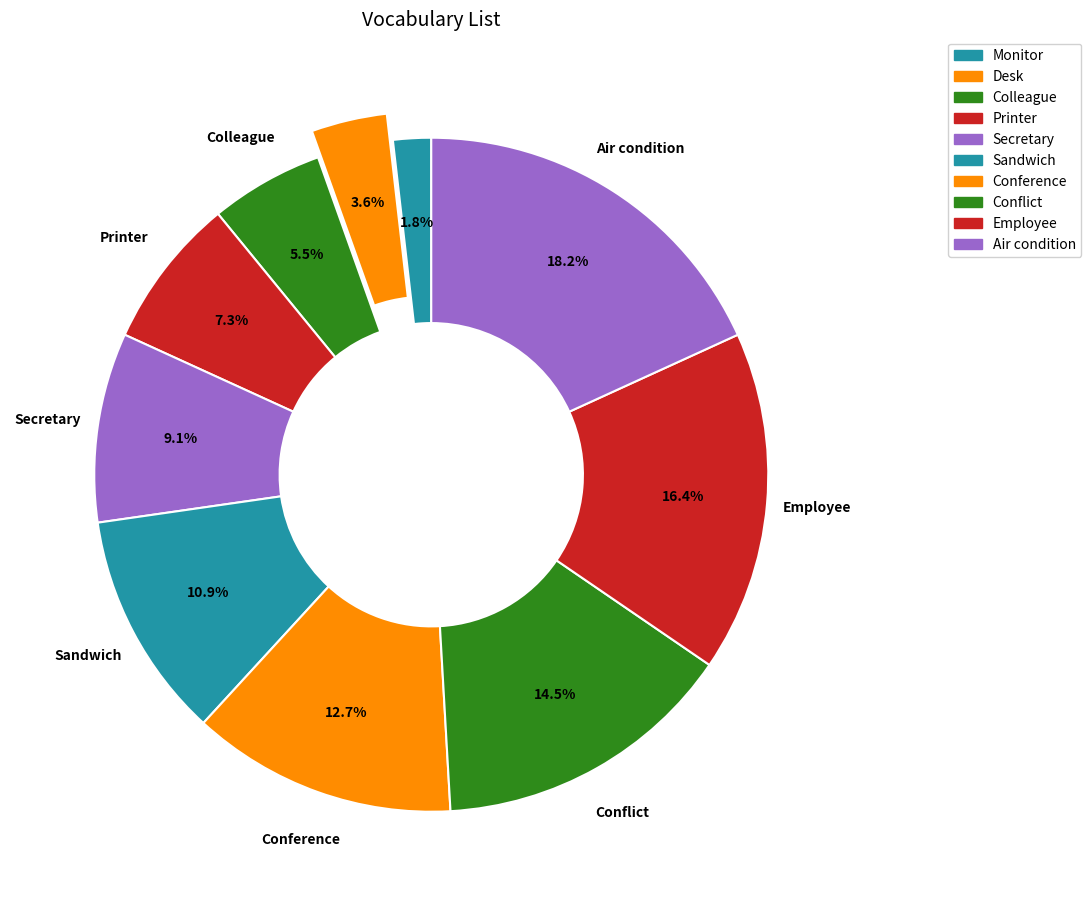

The Printer slice represents 14% of the pie. True or false?

False